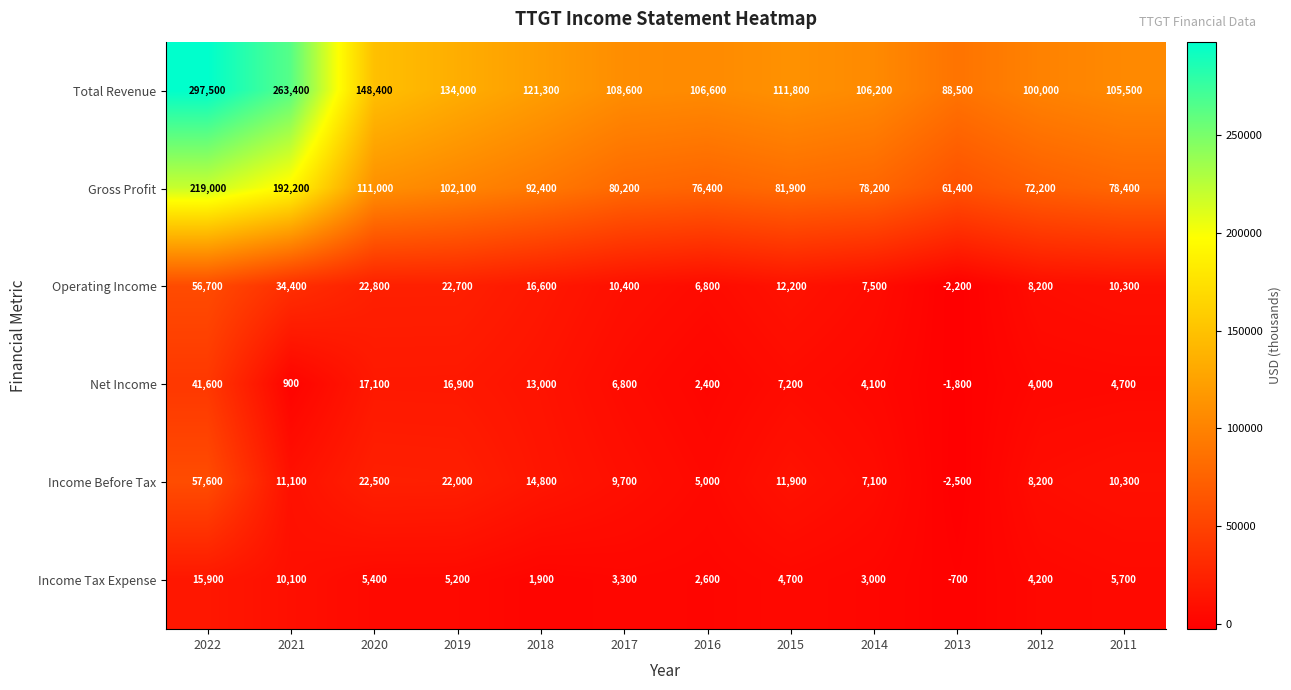

How many series are shown in this chart?

6